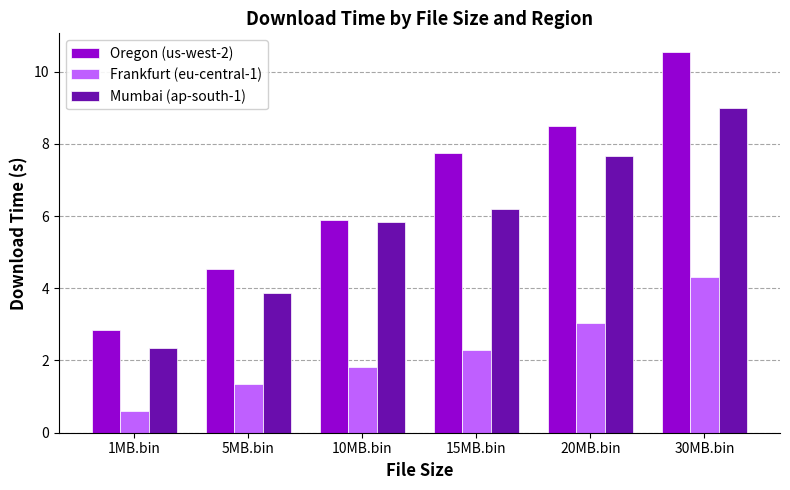

Which series has the largest total across all categories?

Oregon (us-west-2)